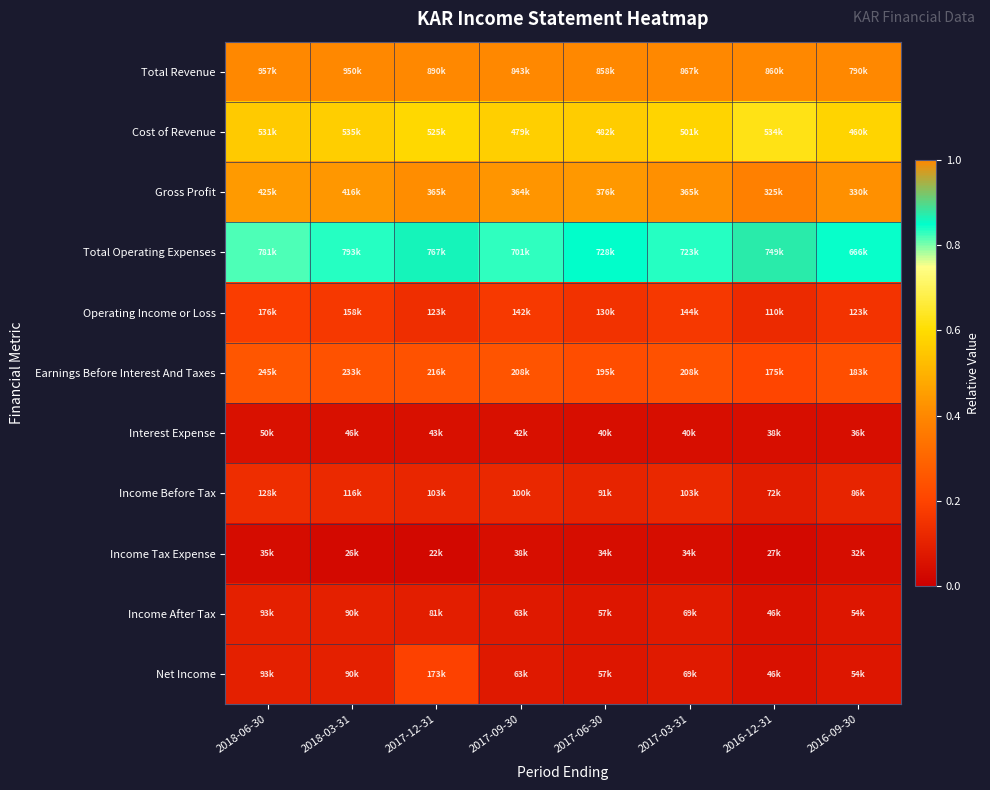

Between 2016-12-31 and 2018-03-31, which is larger?

2016-12-31